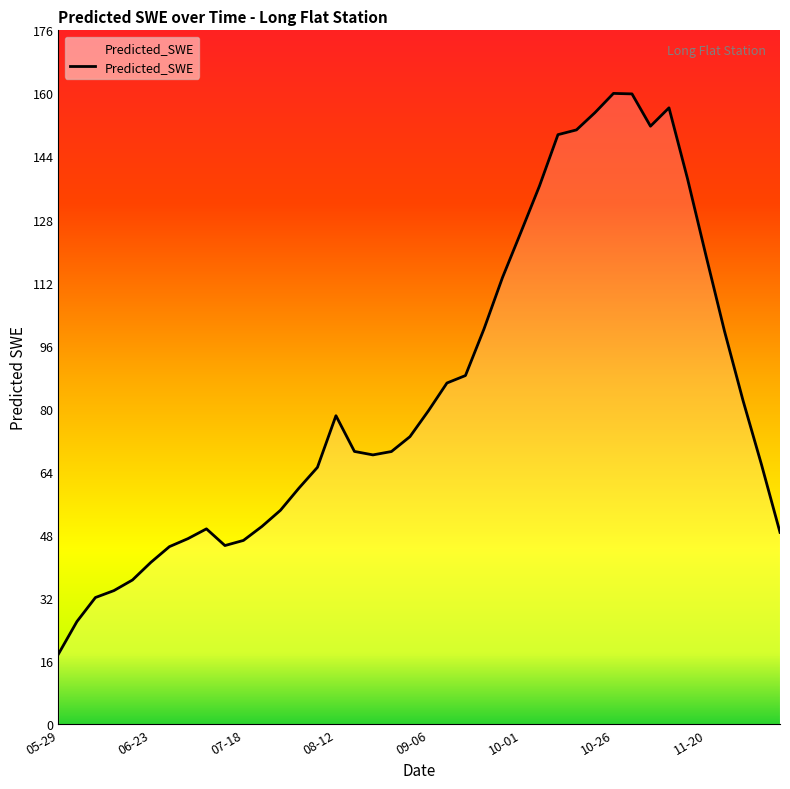

What is the smallest value displayed?

17.8